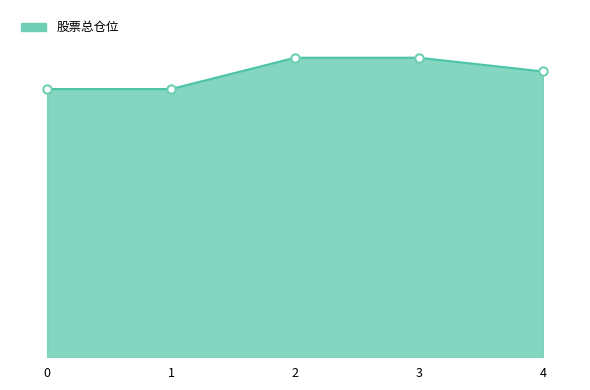

Is this an area chart (filled region under the line)?

Yes